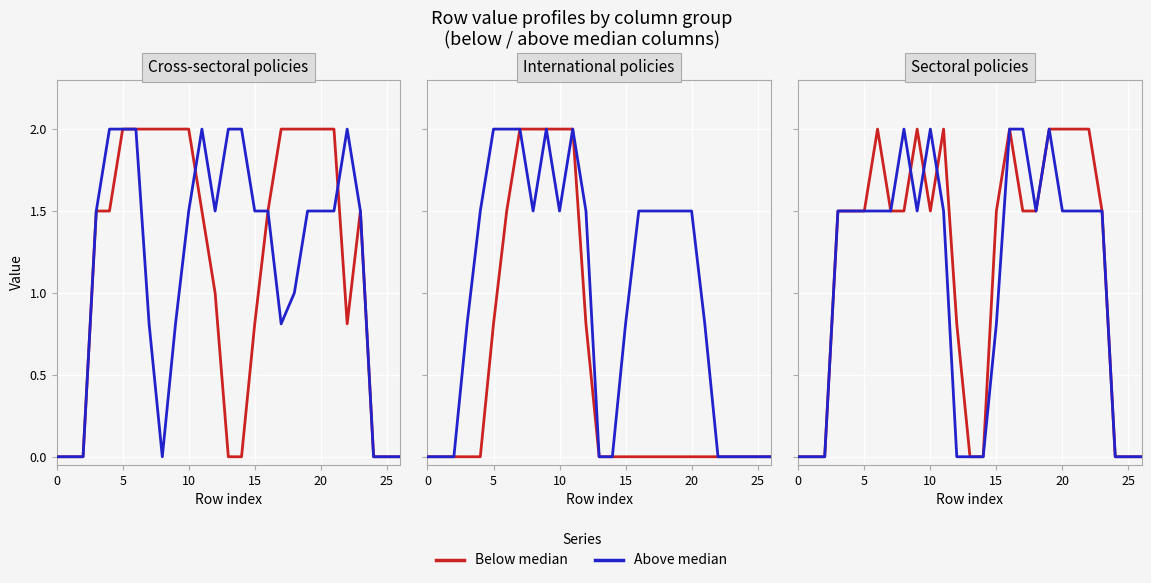

Which series has the largest range (max minus min)?

Below median